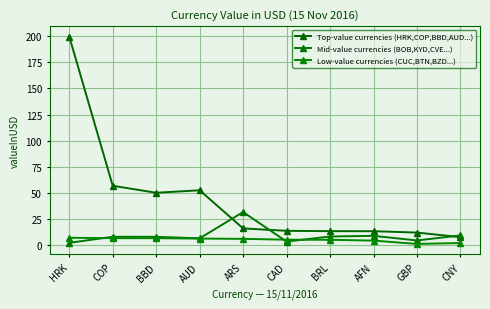

True or false: Mid-value currencies (BOB,KYD,CVE...) and Low-value currencies (CUC,BTN,BZD...) cross at least once.

True